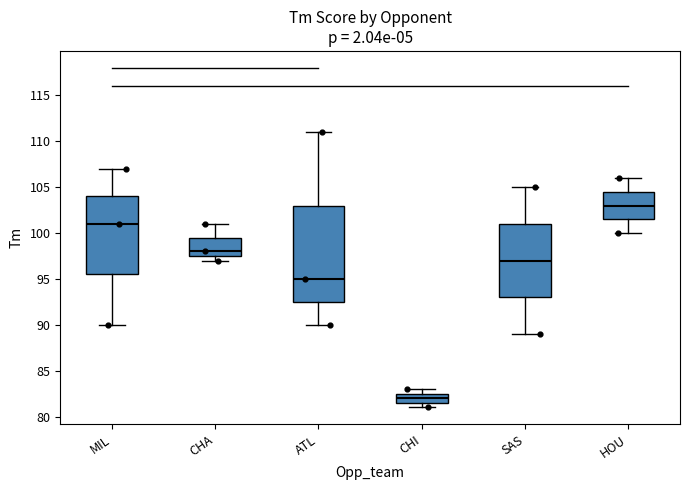

Where does the median line of the box for SAS sit on the y-axis? The values are not printed on the chart, so give them approximately, as read against the axis.

97.0